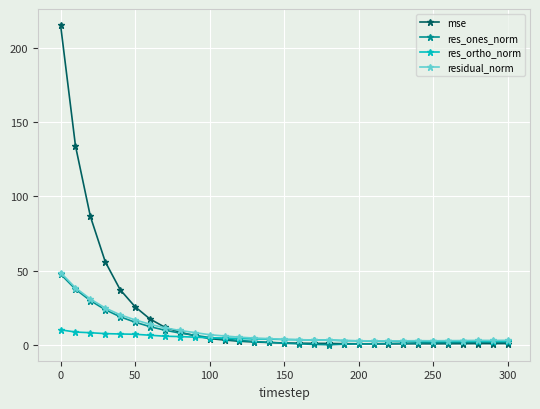

Which series has the largest range (max minus min)?

mse